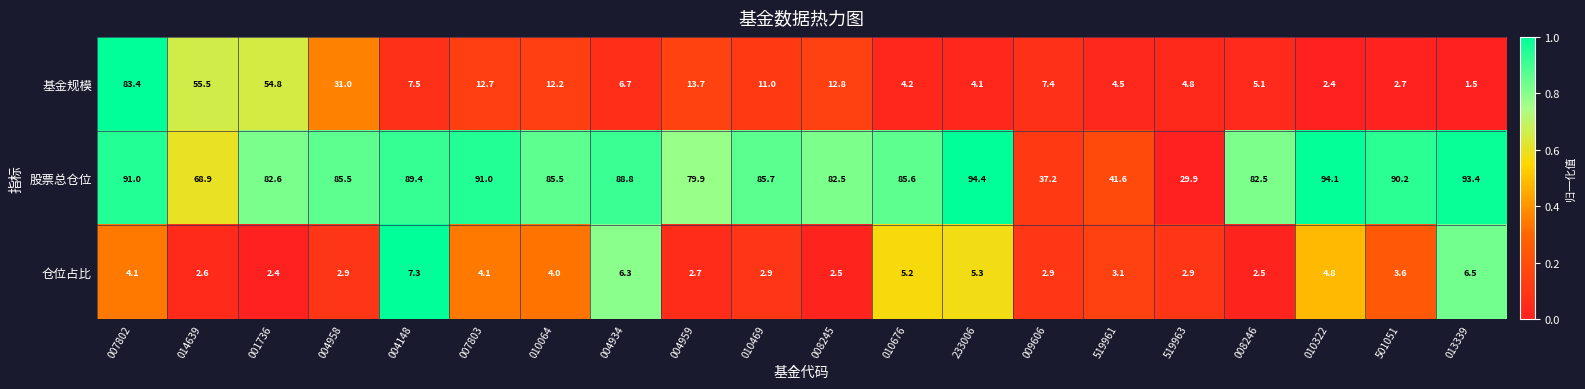

What is the difference between the 仓位占比 values at 501051 and 010064?

0.4